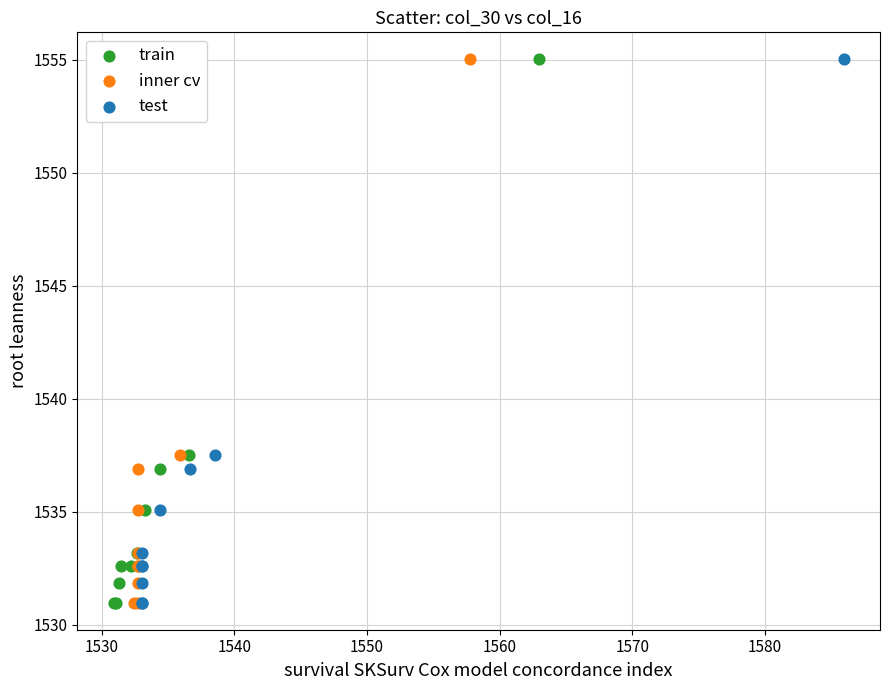

What are all the series names shown in the legend?

train, inner cv, test